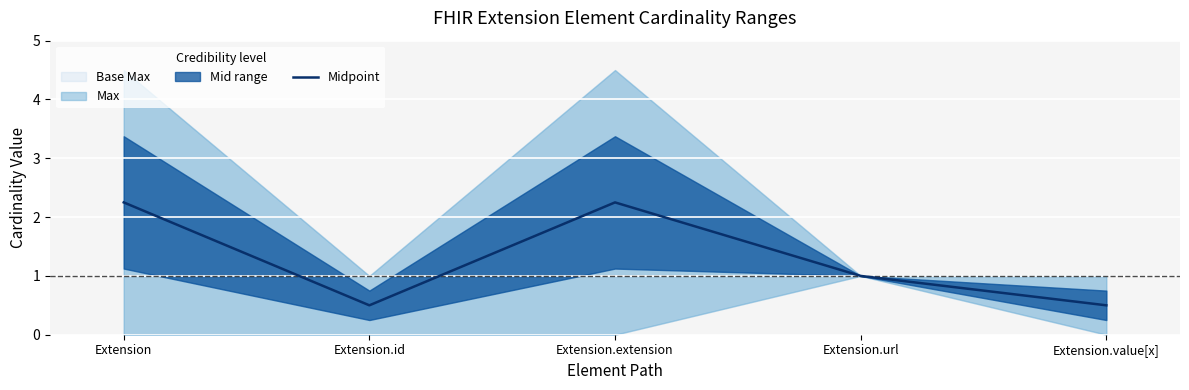

Does the chart display data point markers on the line(s)?

No